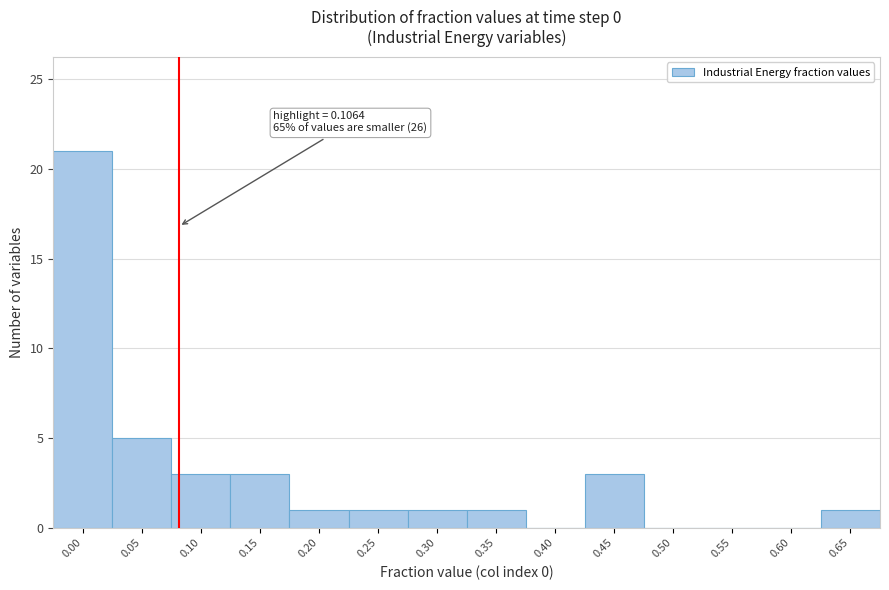

Reading left to right, list all the values displayed in this chart.

0.00=21	0.05=5	0.10=3	0.15=3	0.20=1	0.25=1	0.30=1	0.35=1	0.40=0	0.45=3	0.50=0	0.55=0	0.60=0	0.65=1